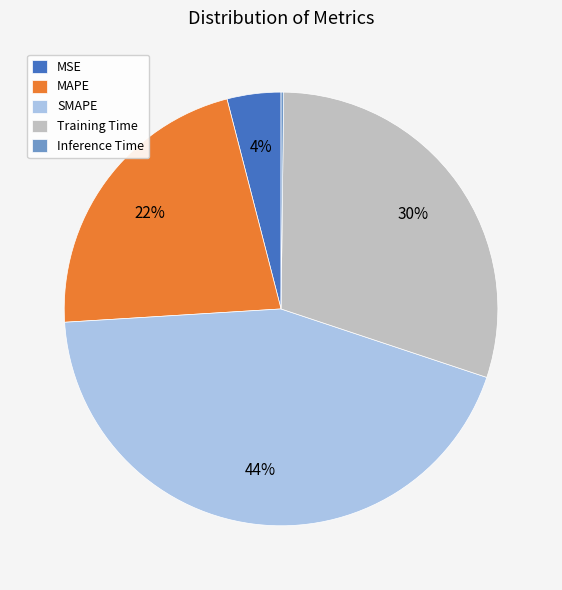

Approximately how many times larger is the value at MSE compared to SMAPE?

0.1